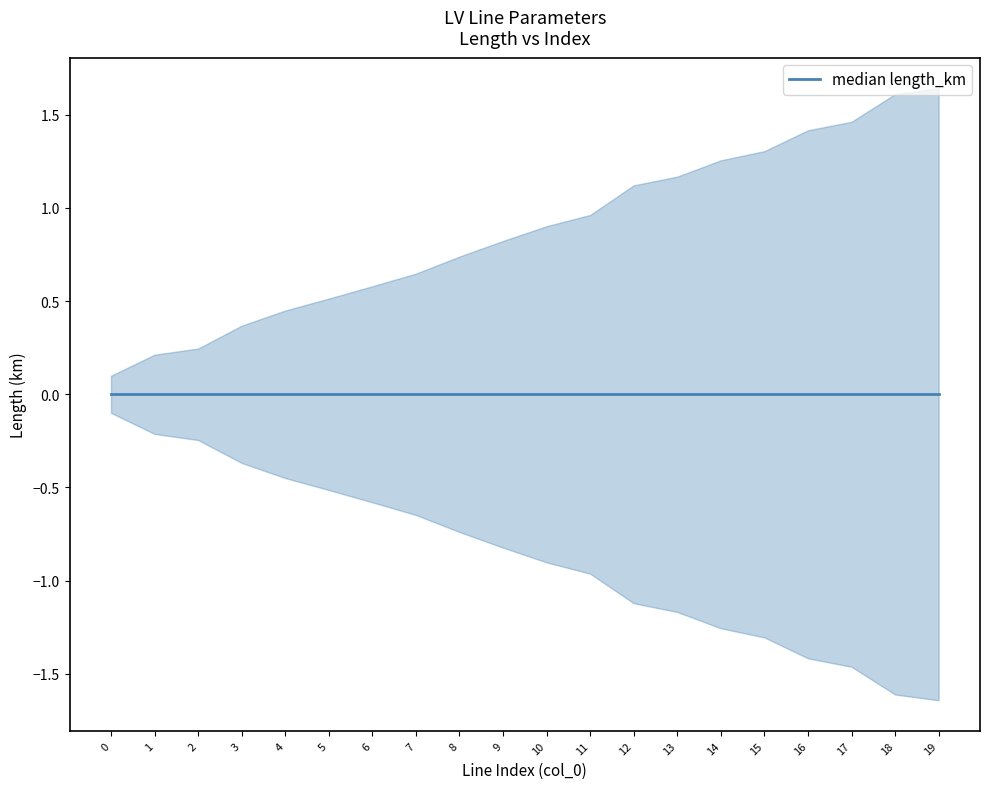

True or false: median and upper cross at least once.

False